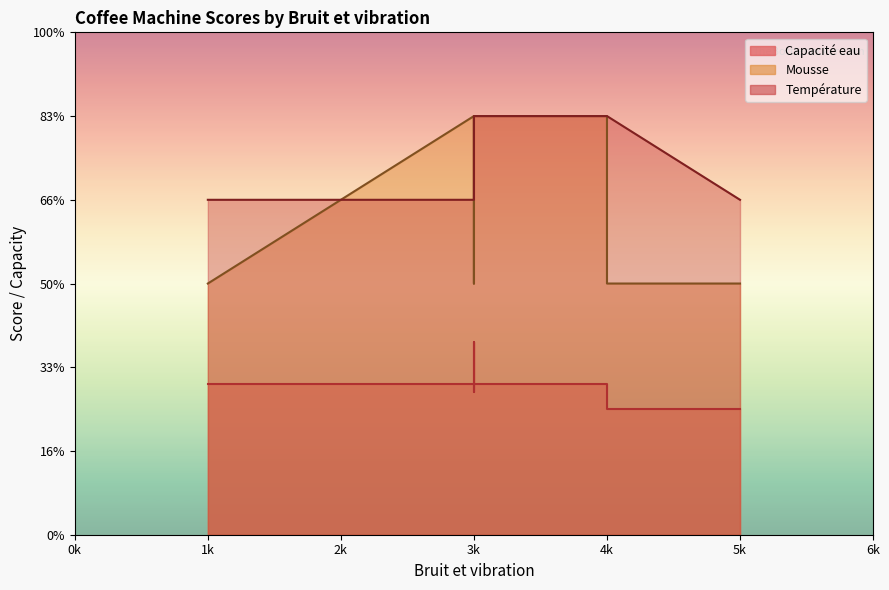

What is the difference between the highest and lowest values at 3?

2.7